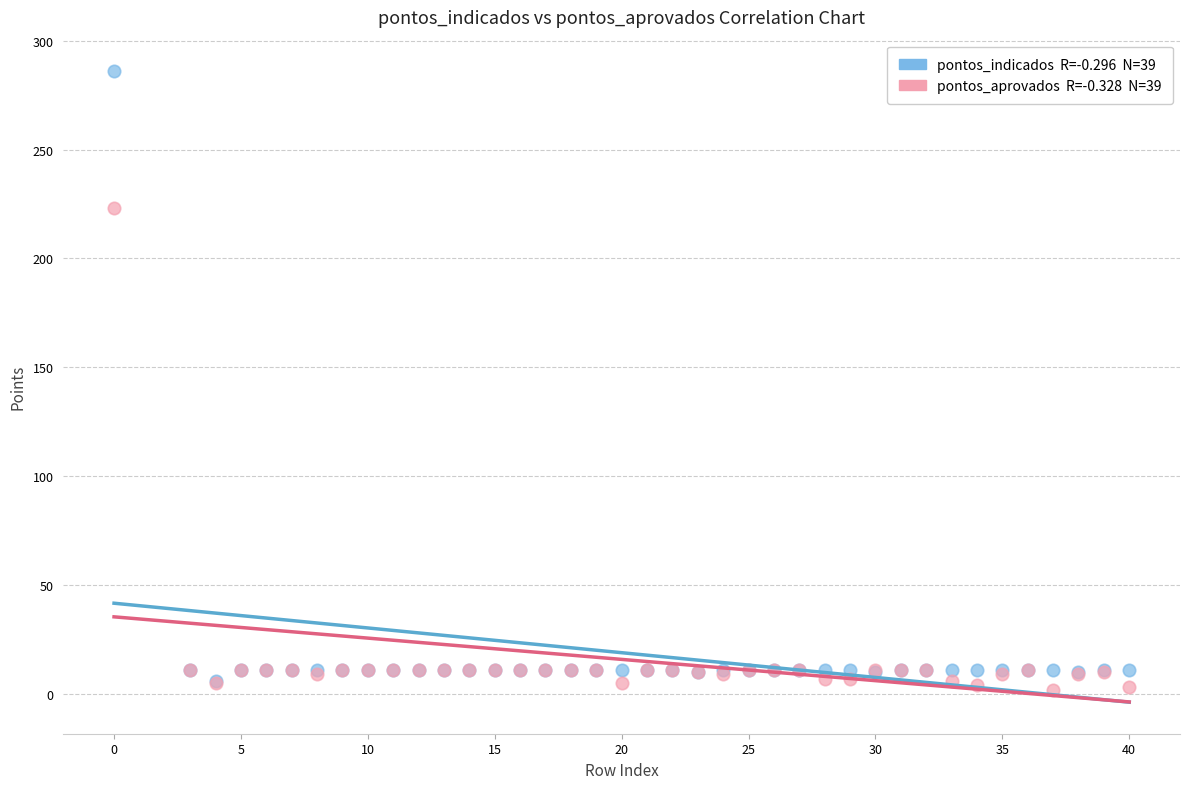

Across all series, what Y value is closest to 144?

223